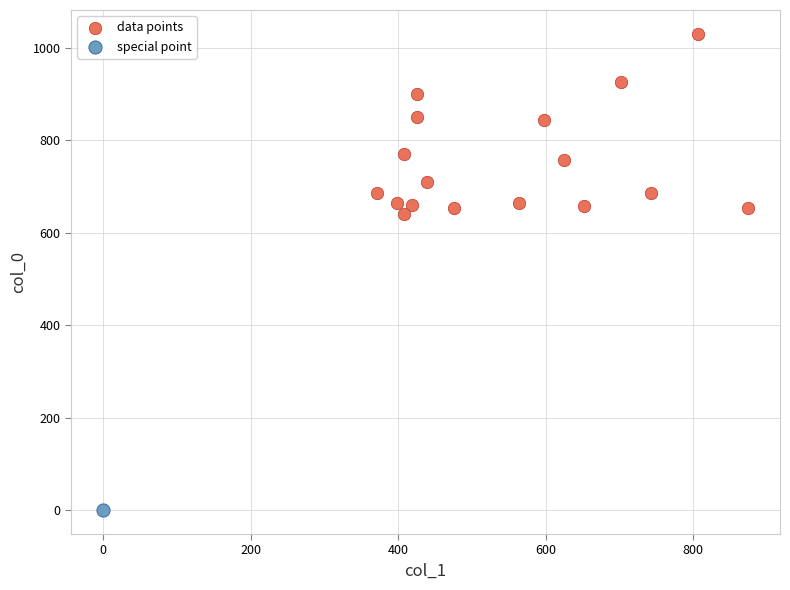

What are all the series names shown in the legend?

data points, special point